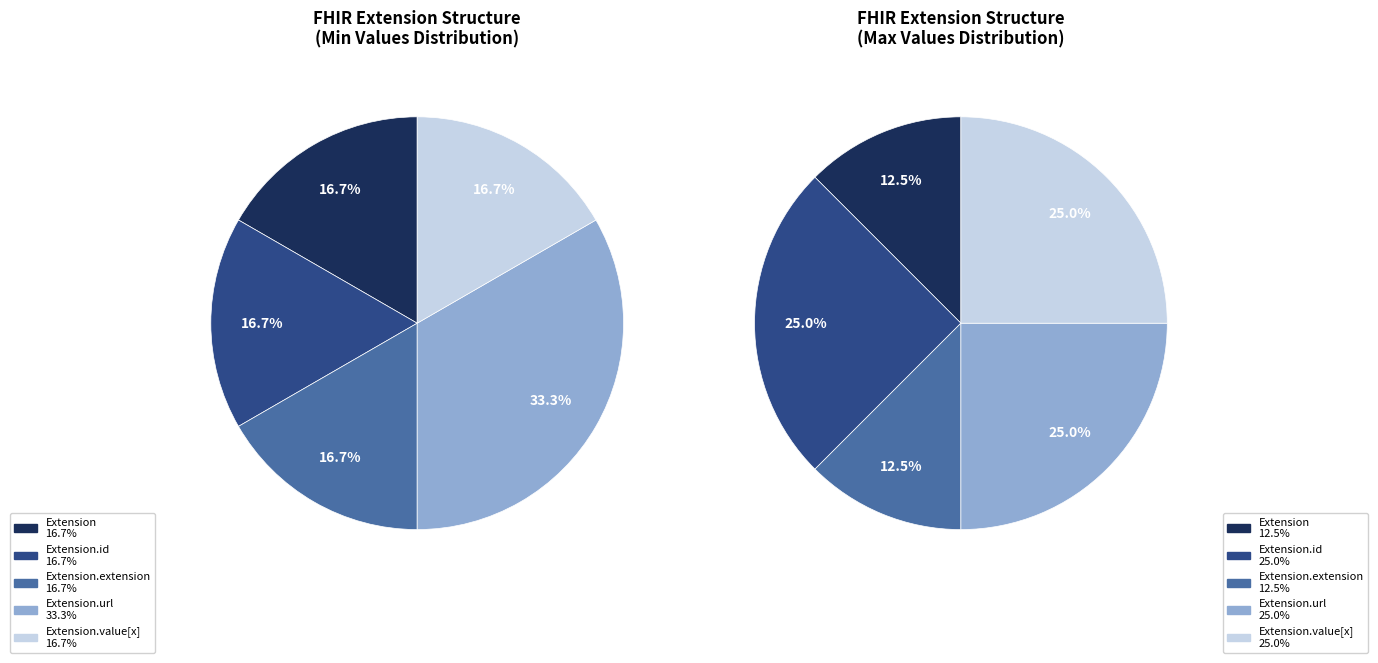

To the nearest percent, what is the combined percentage of Extension and Extension.id?

33%